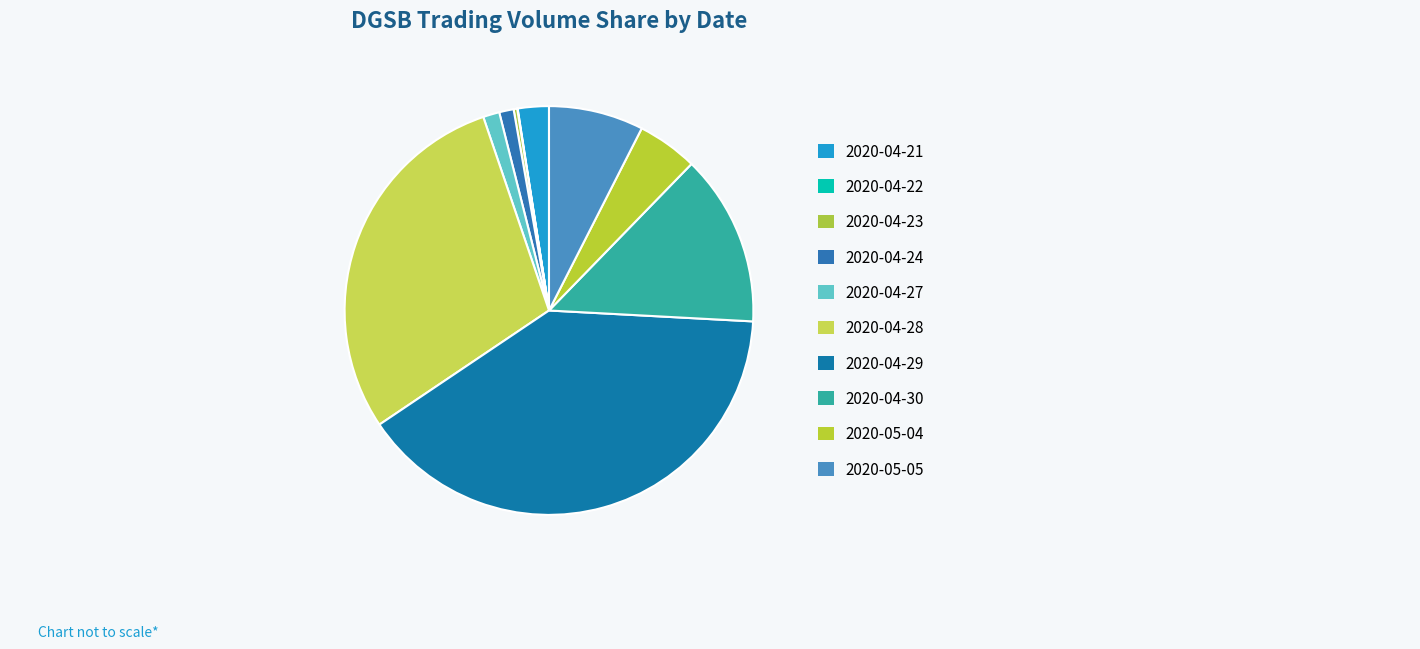

What portion of the pie excludes 2020-04-30?

86.4%